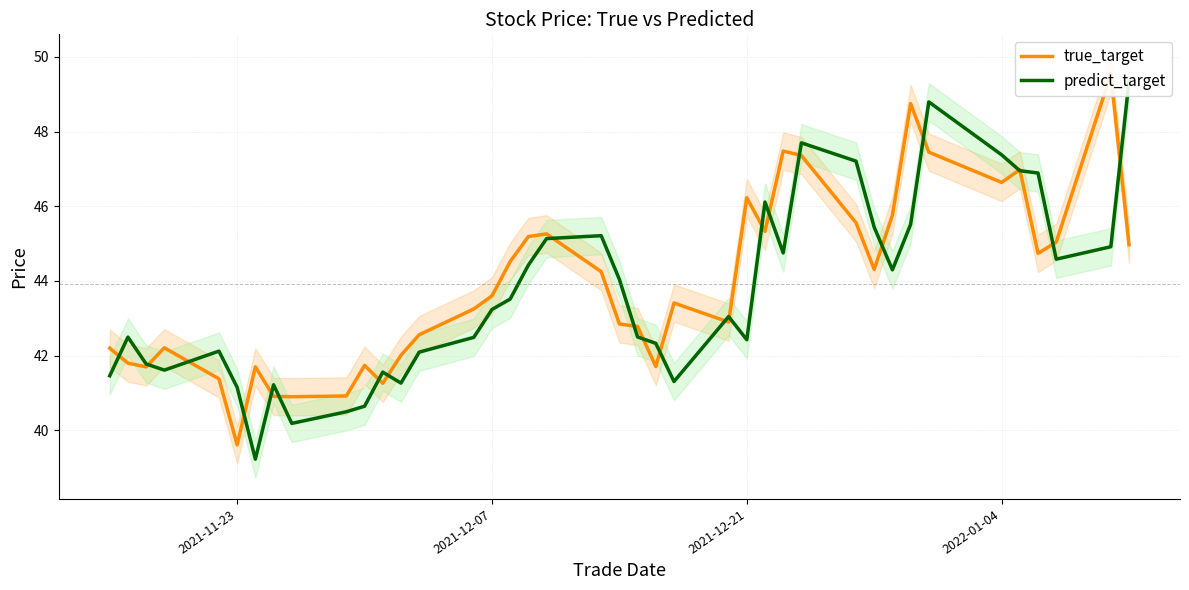

What is the difference between the second highest and second lowest values in the true_target series?

7.9